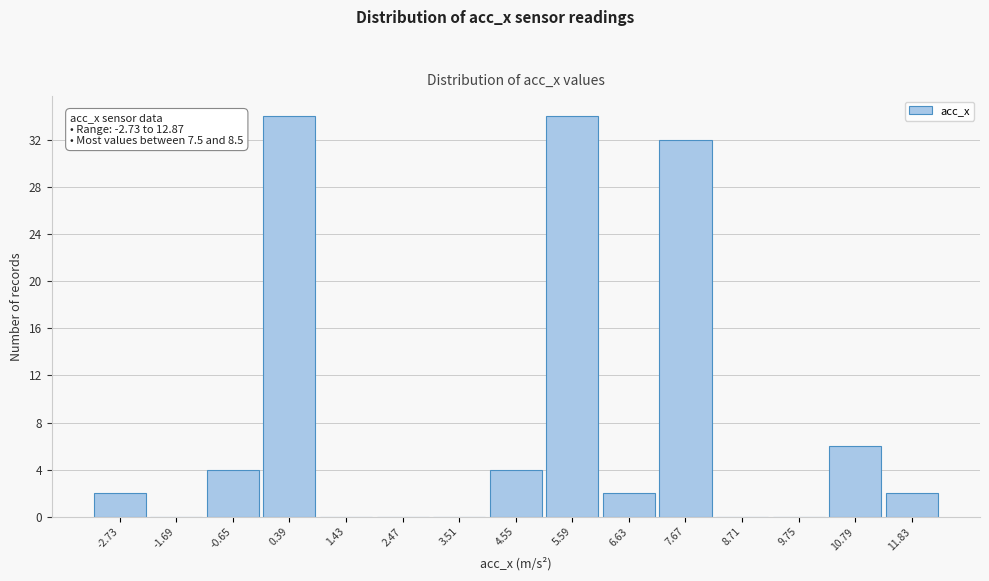

Reading left to right, what are all the values shown in this chart?

-2.73=2	-1.69=0	-0.65=4	0.39=34	1.43=0	2.47=0	3.51=0	4.55=4	5.59=34	6.63=2	7.67=32	8.71=0	9.75=0	10.79=6	11.83=2